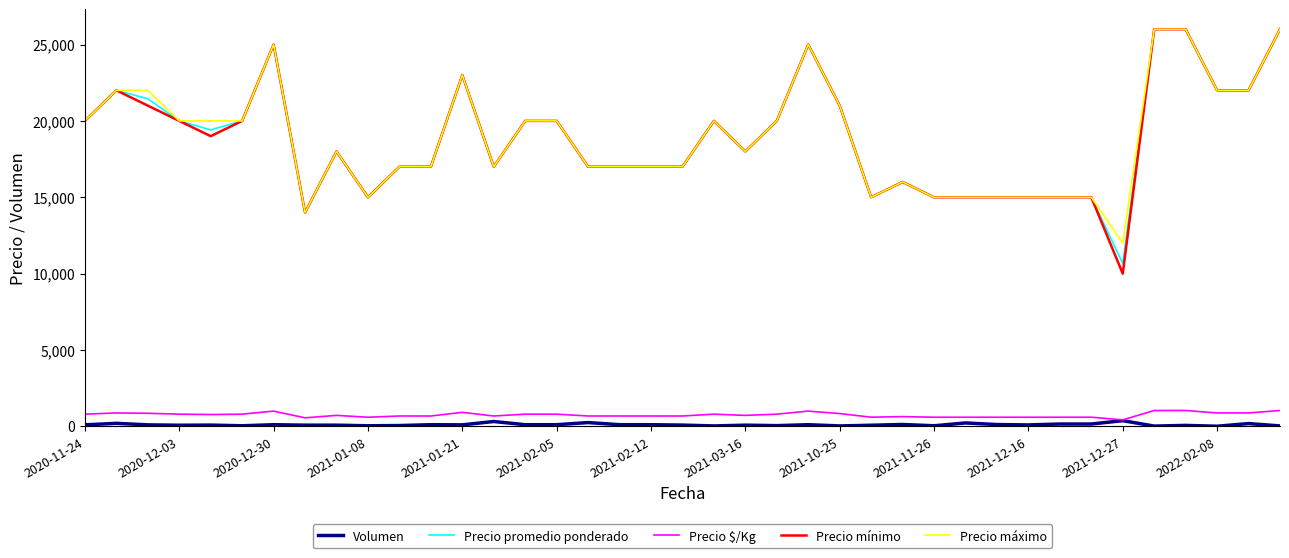

True or false: Volumen and Precio mínimo intersect in this chart.

False